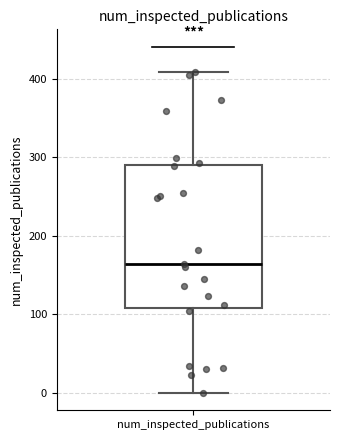

Where is the lower edge of the box for num_inspected_publications on the y-axis? The values are not printed on the chart, so give them approximately, as read against the axis.

110